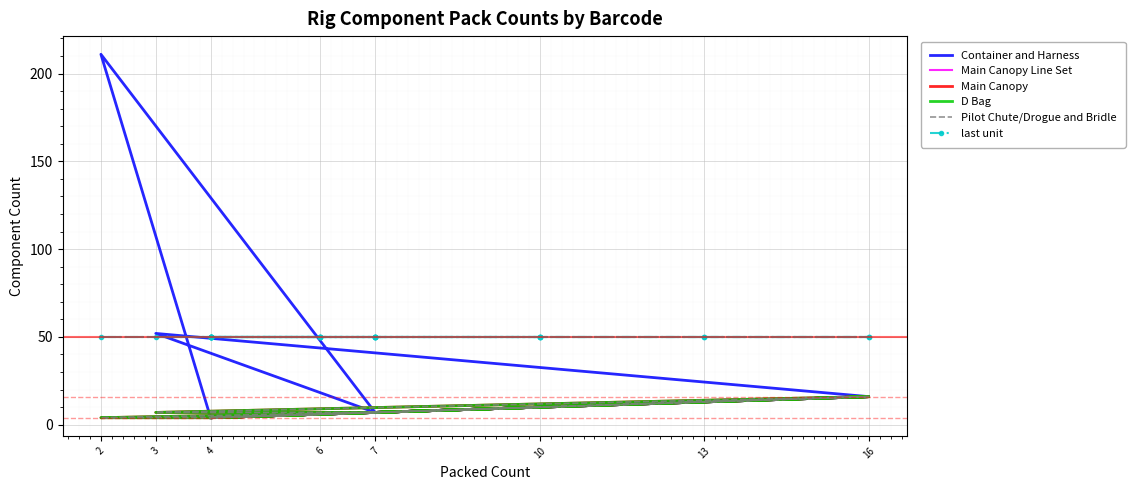

Rank the series by their maximum value, from highest to lowest.

Container and Harness, last unit, Main Canopy Line Set, Main Canopy, D Bag, Pilot Chute/Drogue and Bridle